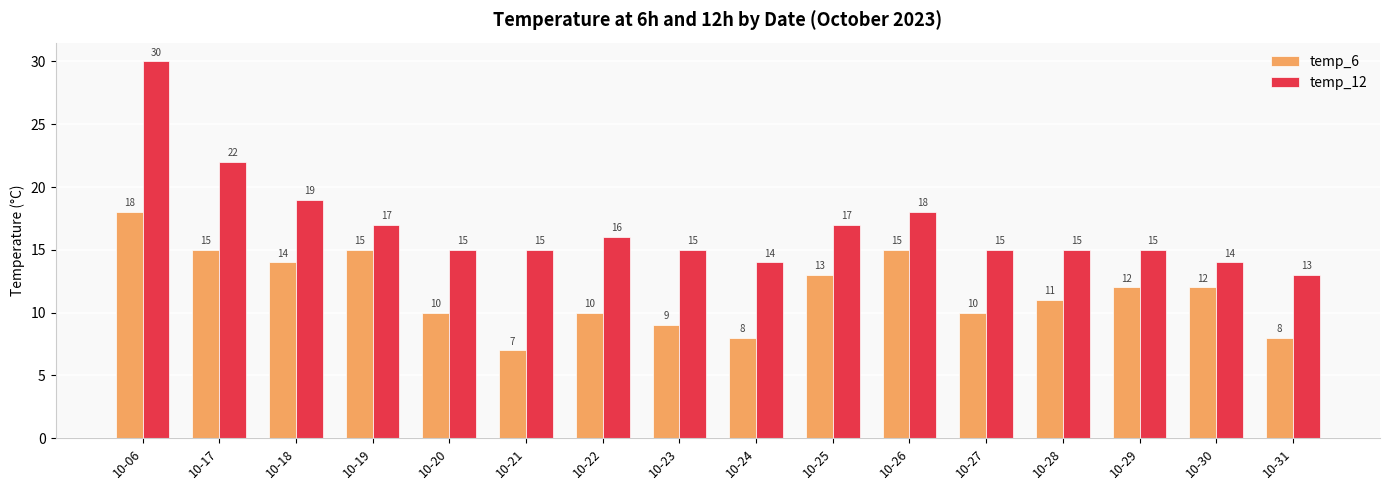

Where does the temp_6 series first go above 12?

10-06